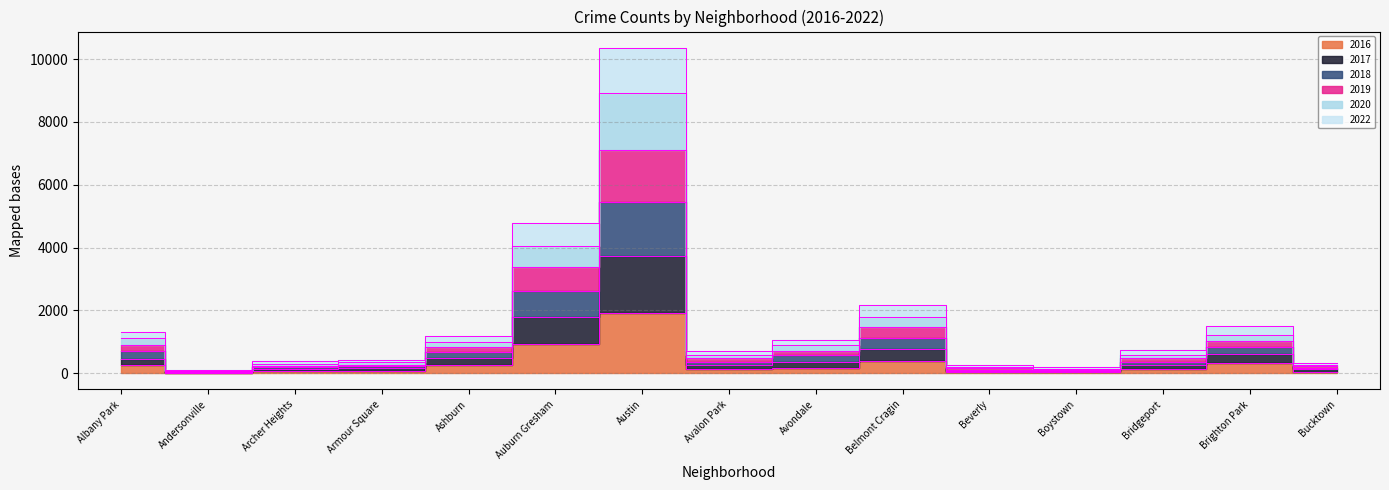

Which series has the largest total across all categories?

2018